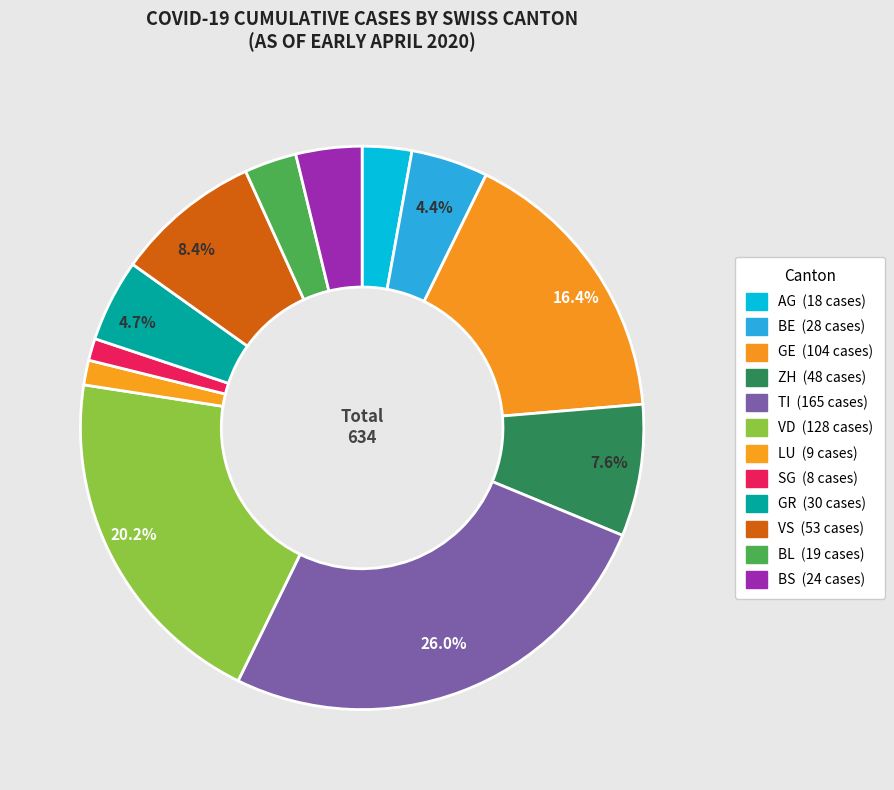

How many slices are in this pie chart?

12